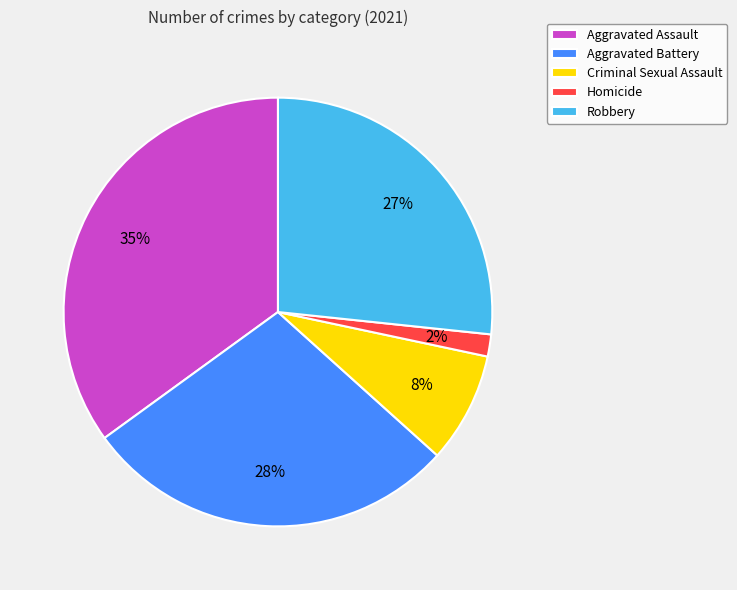

Rank the categories by value from highest to lowest.

Aggravated Assault, Aggravated Battery, Robbery, Criminal Sexual Assault, Homicide